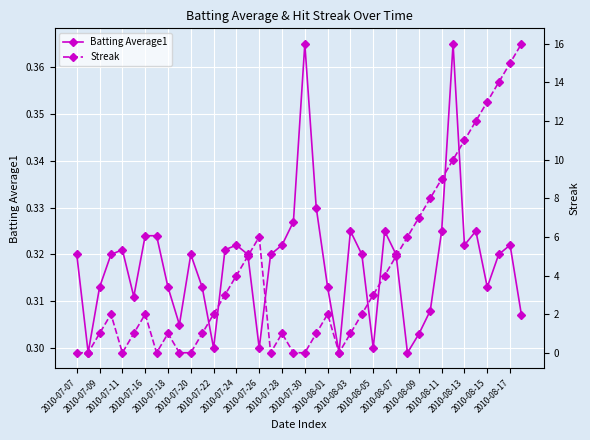

Count the Batting Average1 values in the range 0 to 1.

40